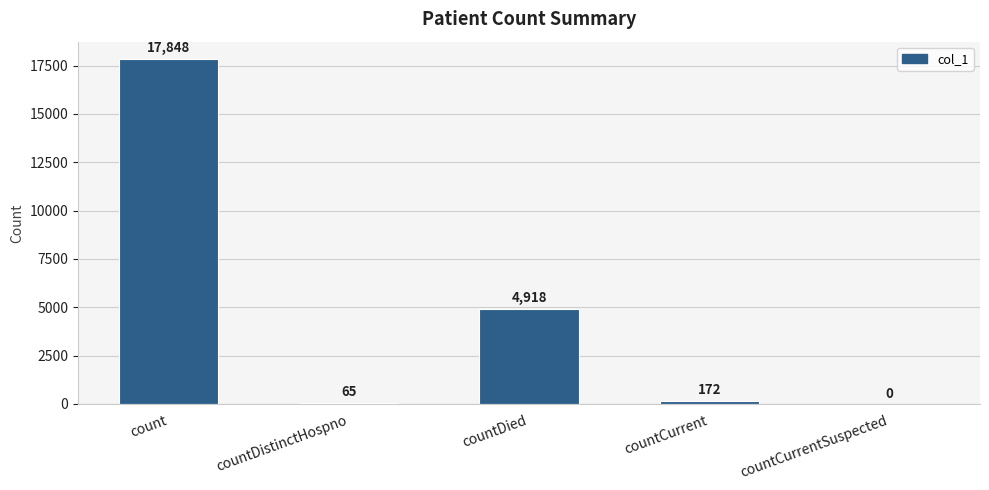

What is the sum of the values at countCurrentSuspected and count?

17848